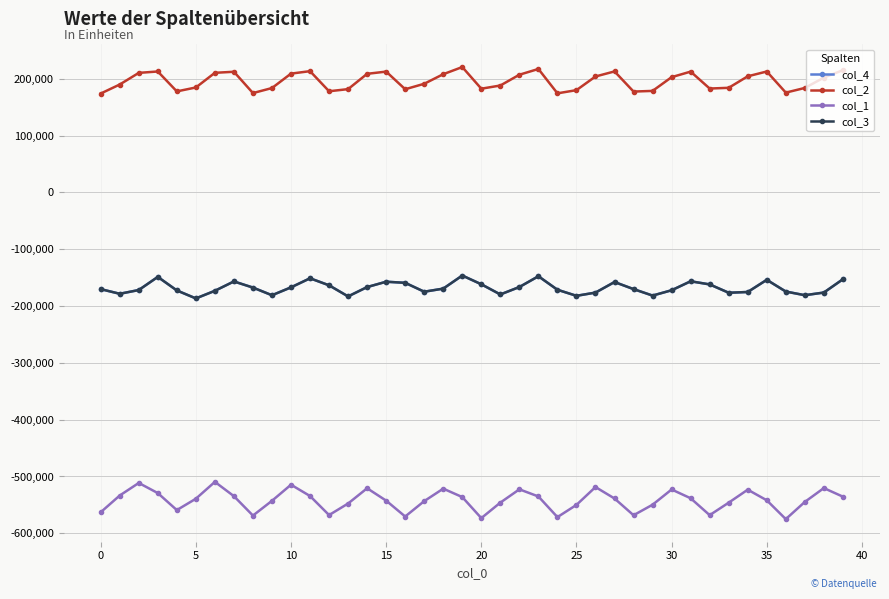

At which category does the chart reach its minimum across all series?

36